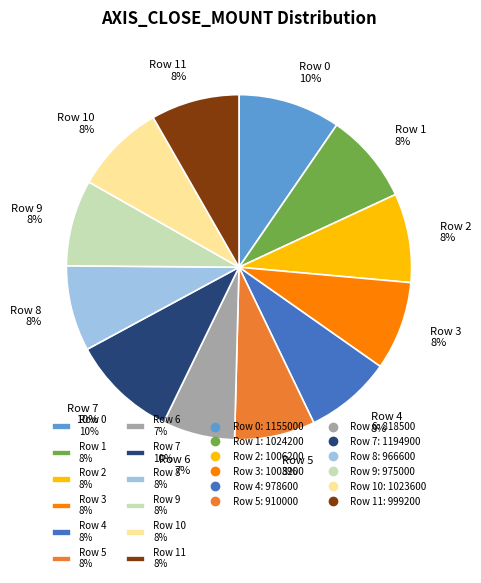

Count the number of slices in the pie.

12